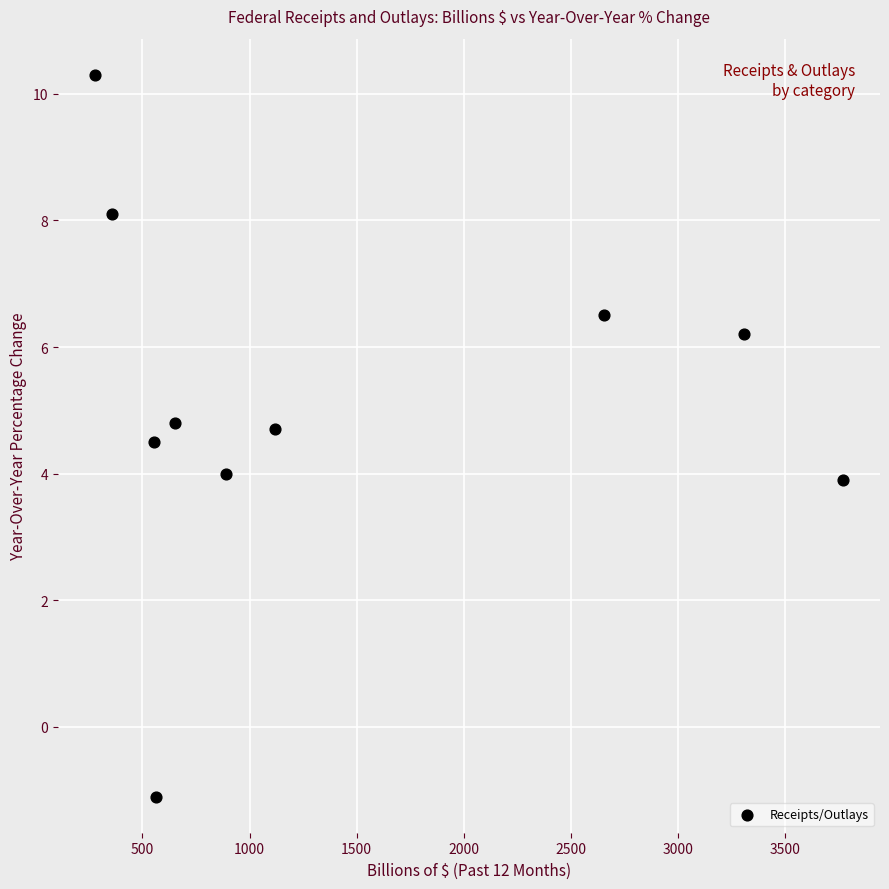

What is the average X value?

1414.7